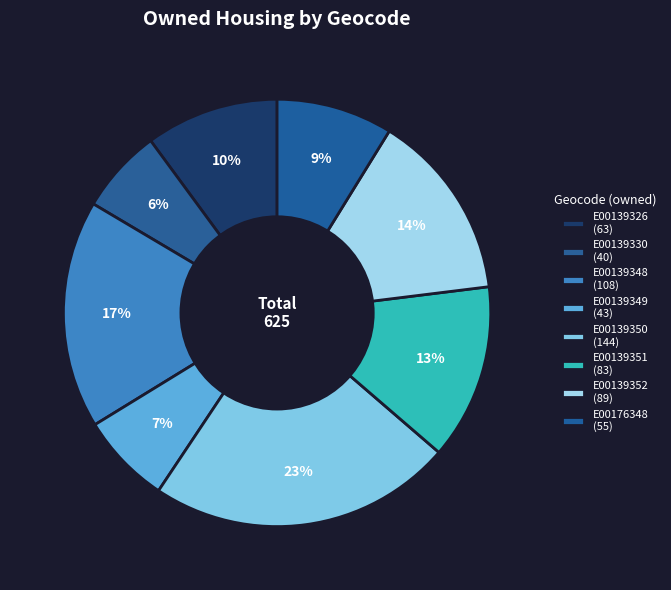

How many segments does this pie chart have?

8